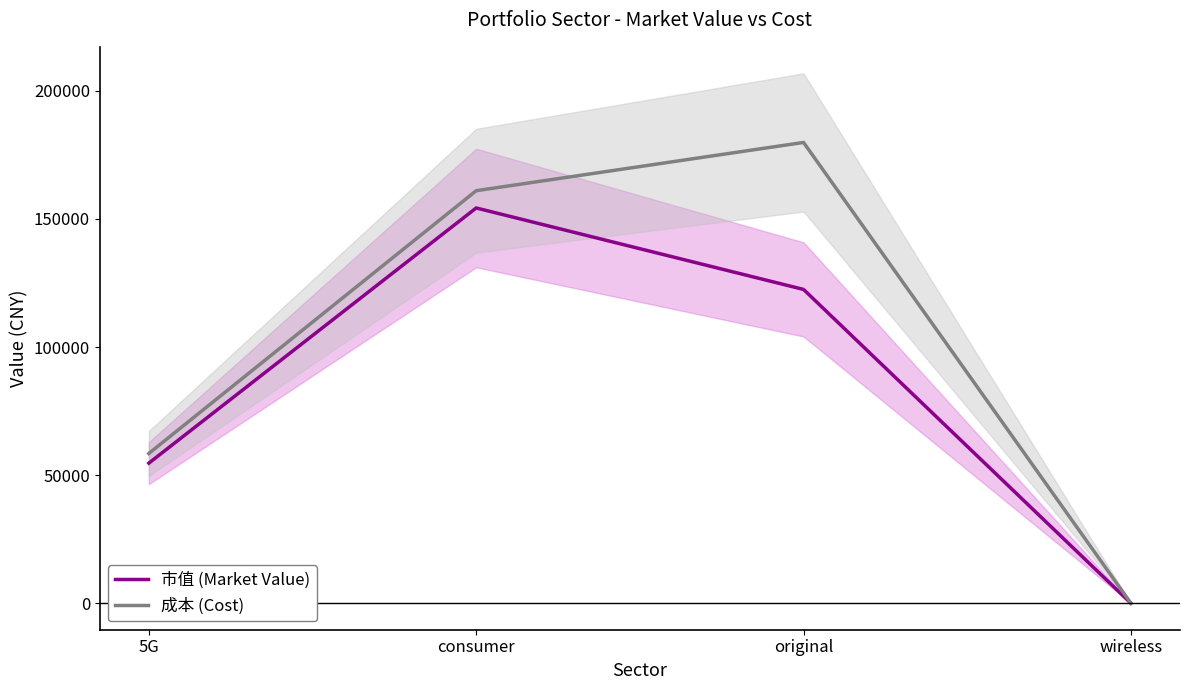

At which label is 成本 (Cost) closest to 89937?

5G